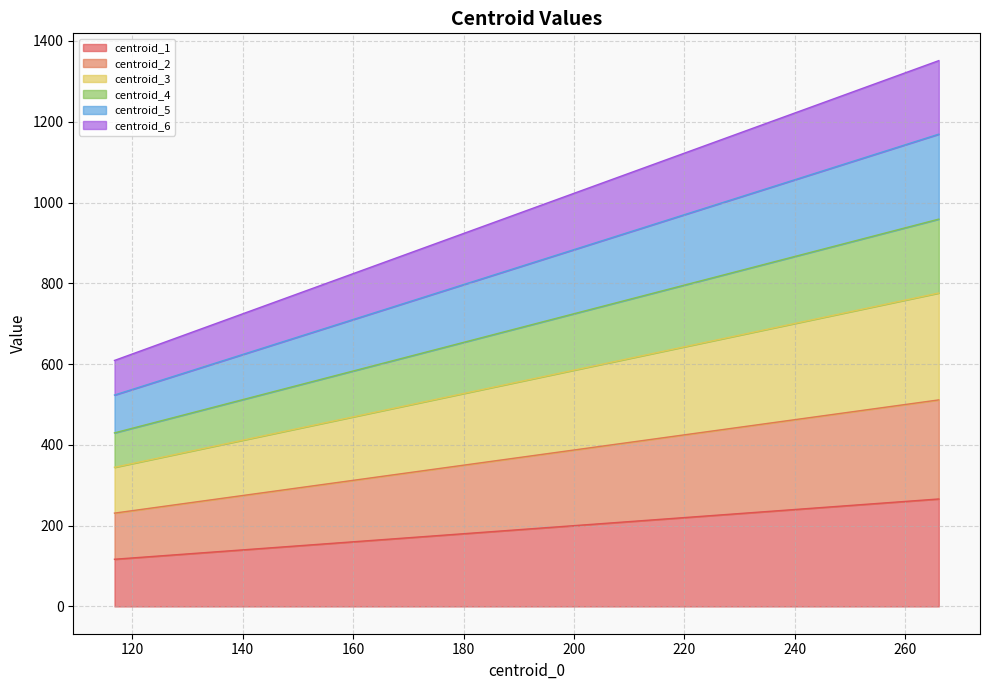

What is the lowest value of the centroid_1 series?

116.8